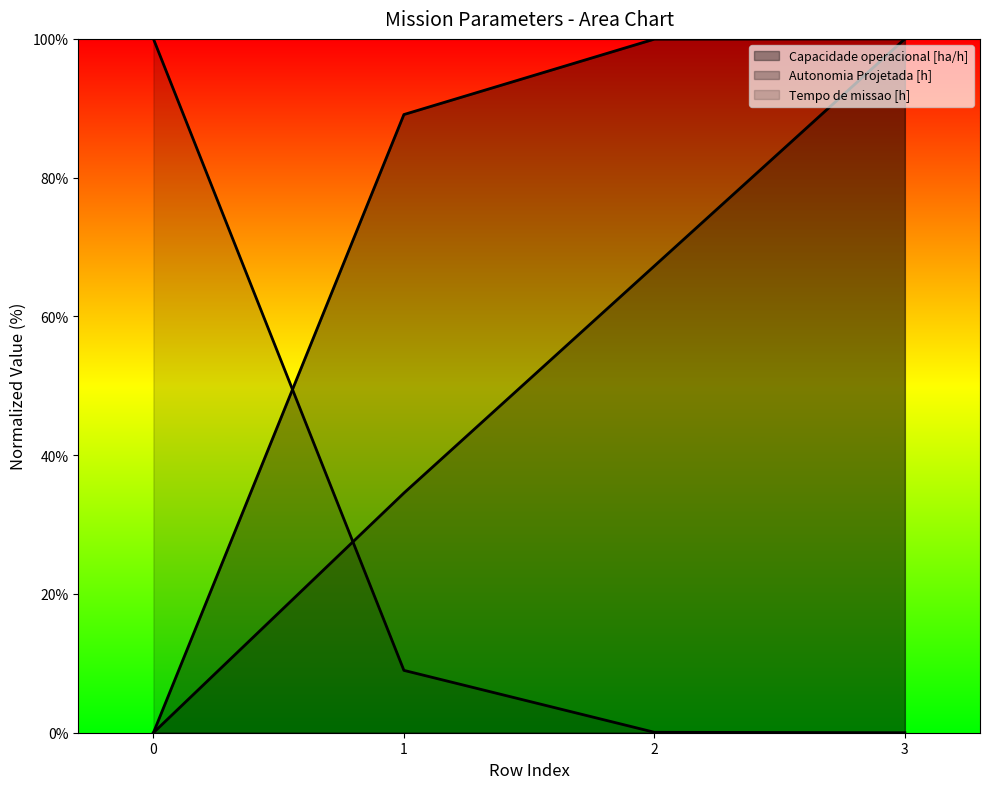

Where do Tempo de missao [h] and Autonomia Projetada [h] first cross each other?

0 and 1